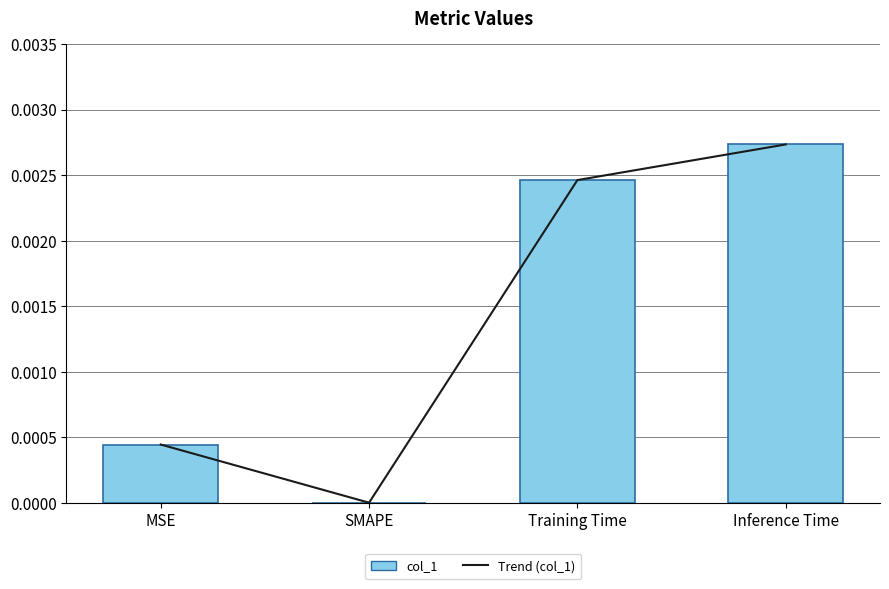

Which series has the largest total across all categories?

Trend (col_1)